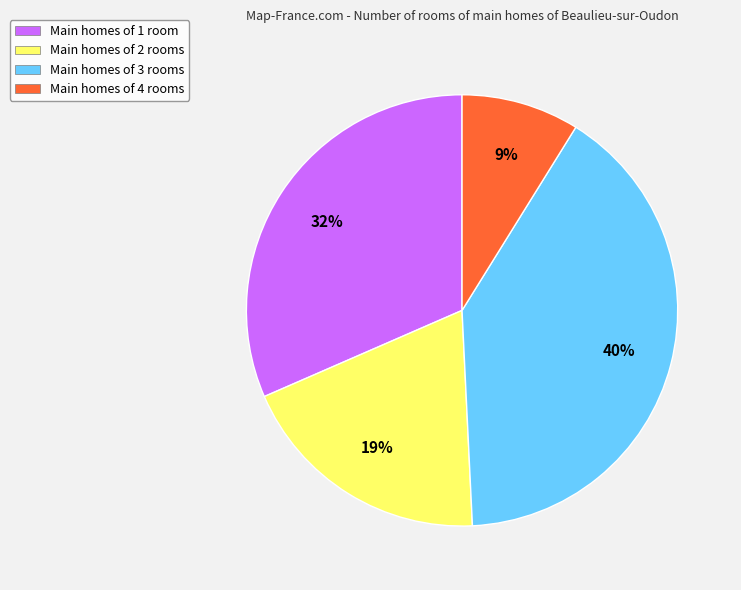

Is it true that Main homes of 3 rooms is 40% of the pie?

True